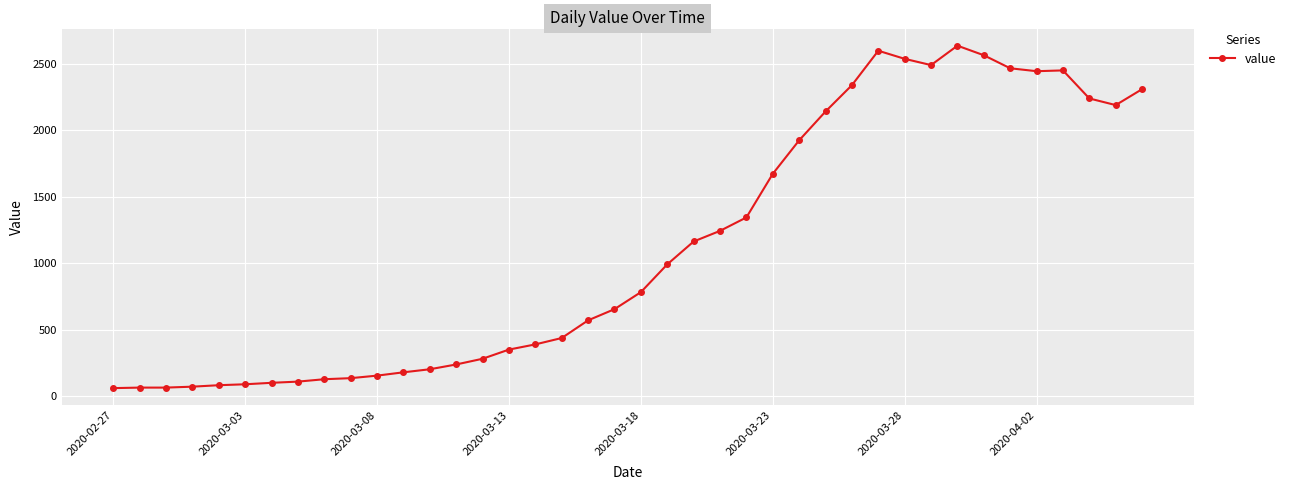

What is the value of the 19th point from the left?

571